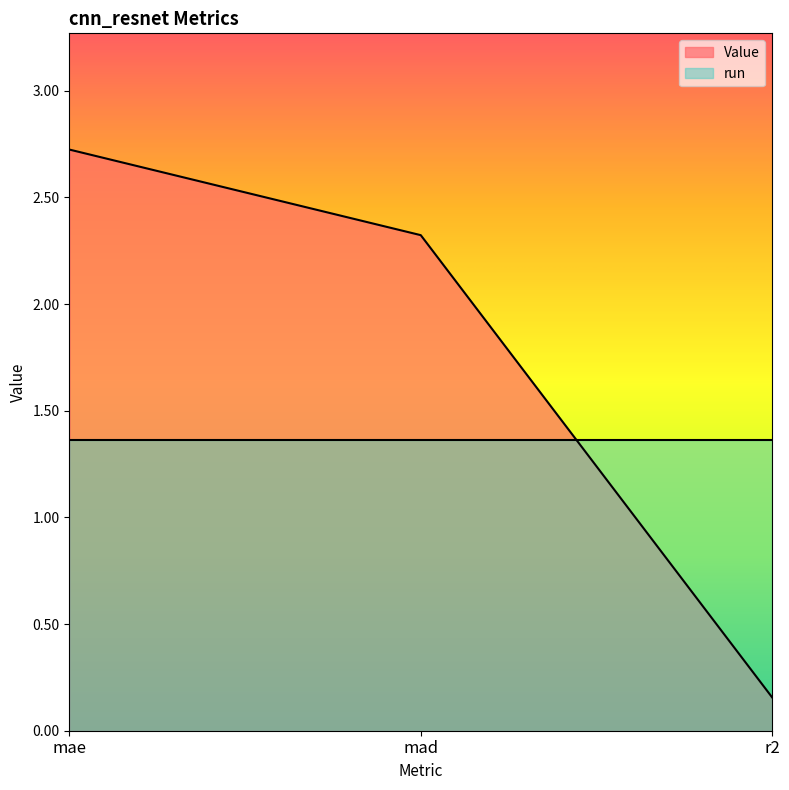

Approximately how many times larger is the value at mae compared to mad?

1.2